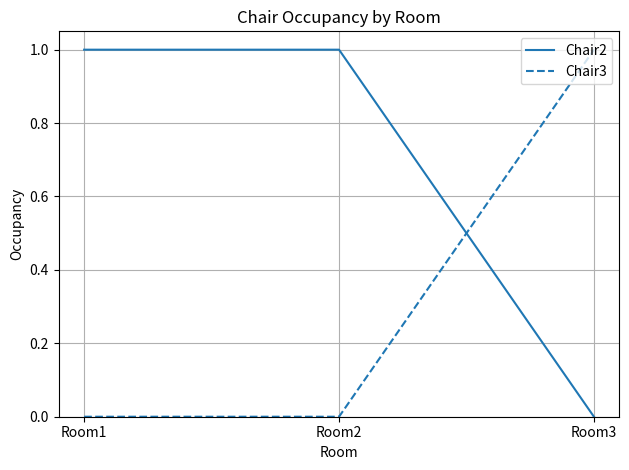

Reading right to left, list all the values displayed in this chart.

Chair2: Room3=0	Room2=1	Room1=1
Chair3: Room3=1	Room2=0	Room1=0